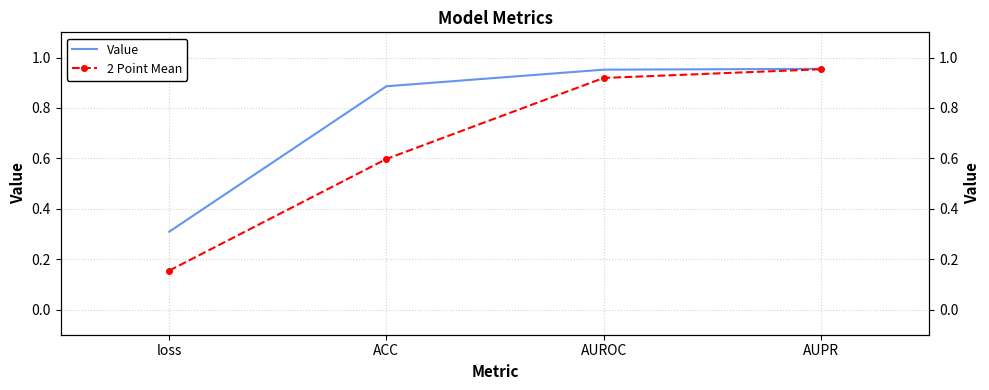

What value does the Value series have at AUROC?

1.0